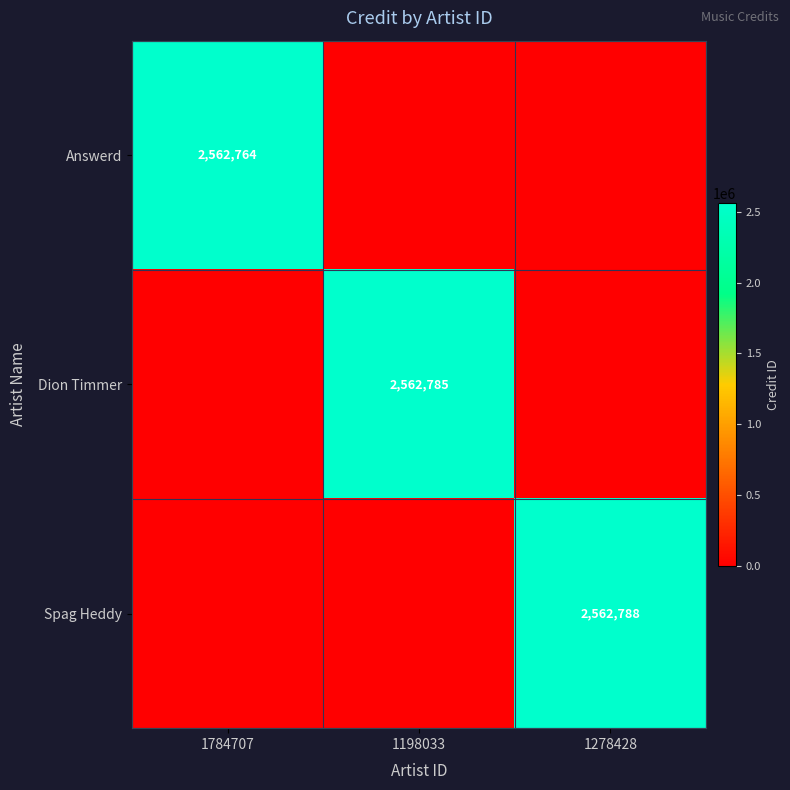

Is it true that Spag Heddy equals 3587789 at 1278428?

False